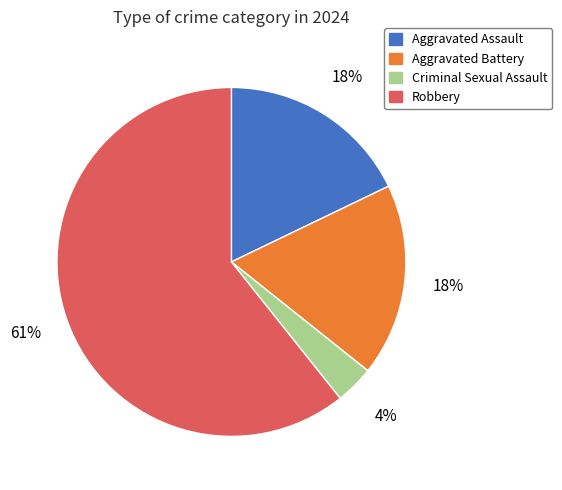

Which category has the biggest portion of the pie?

Robbery